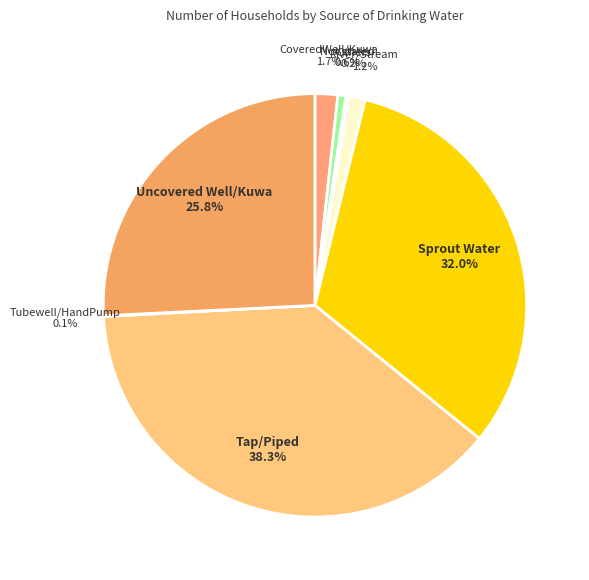

True or false: Tap/Piped accounts for 38% of the total.

True